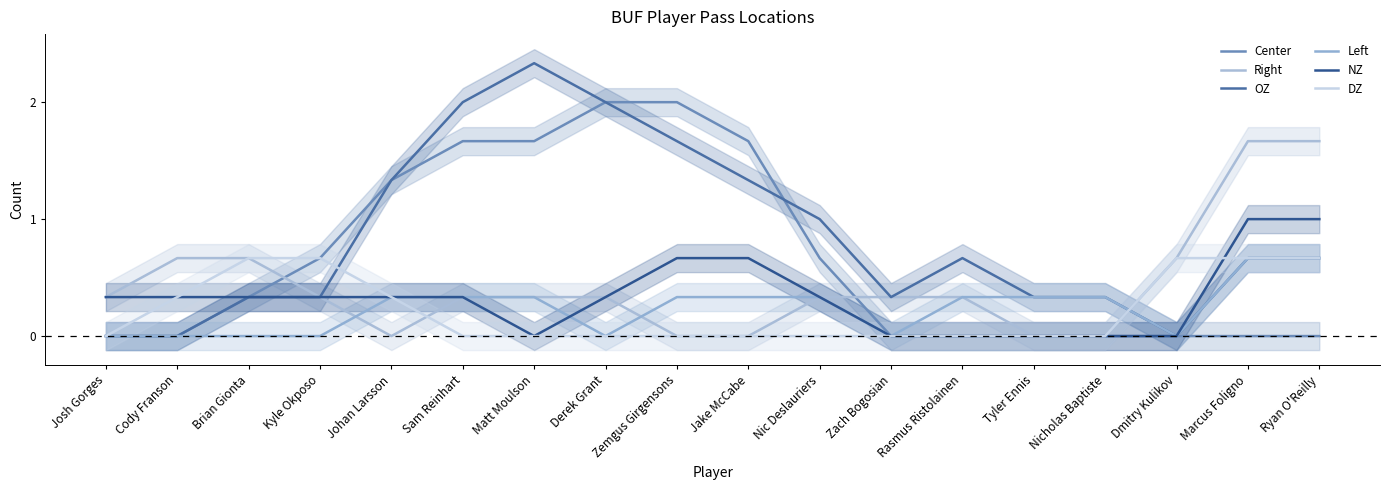

What are all the series names shown in the legend?

Center, Right, OZ, Left, NZ, DZ